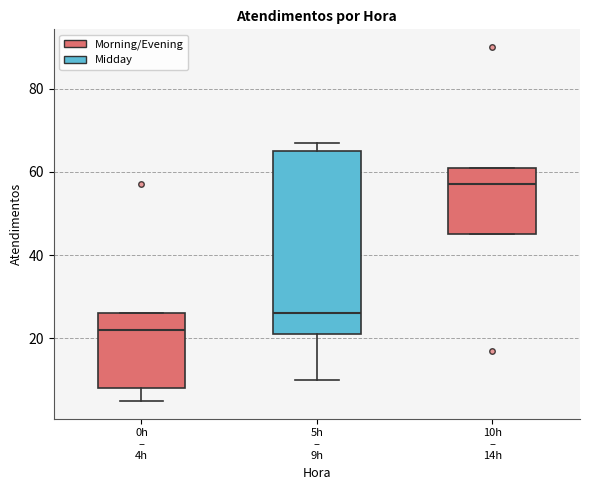

Where is the lower edge of the box for 0h – 4h on the y-axis? The values are not printed on the chart, so give them approximately, as read against the axis.

8